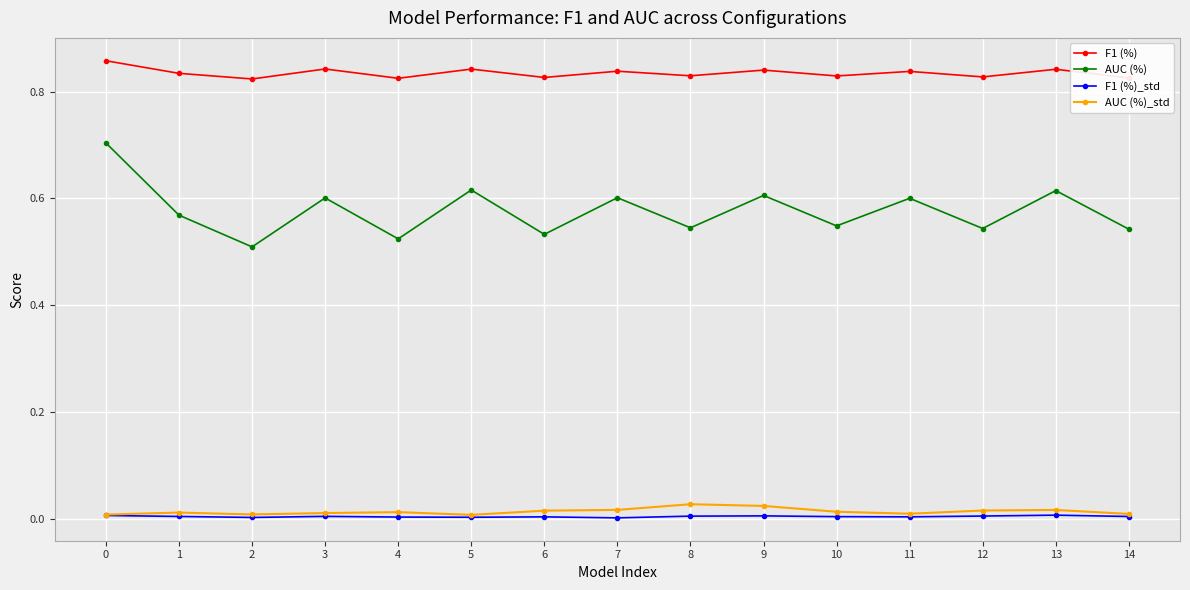

True or false: AUC (%) and F1 (%) cross at least once.

False